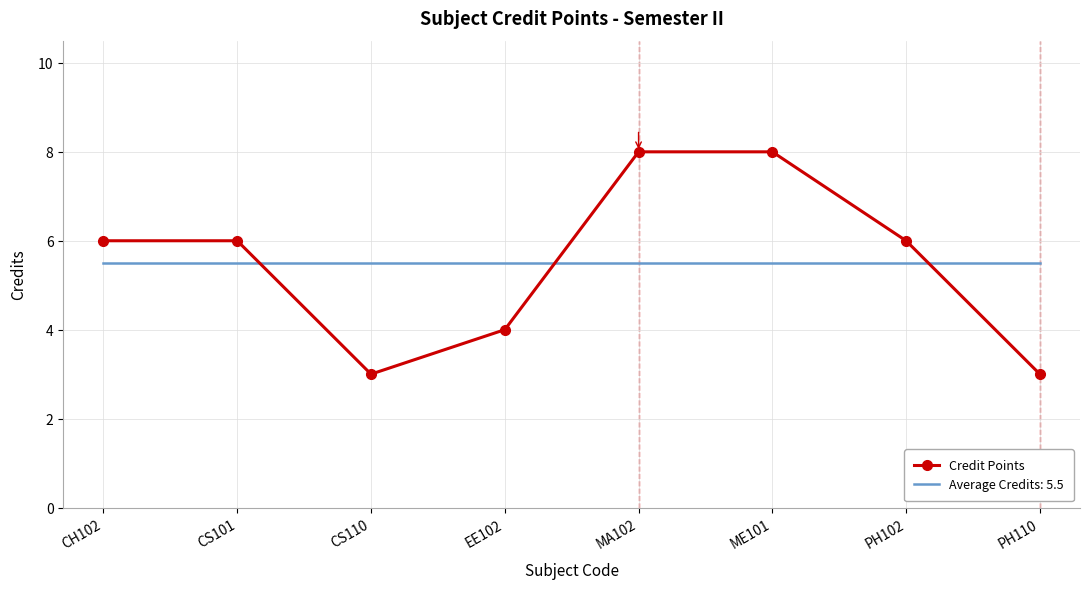

What is the difference between the second highest and second lowest values in the Credit Points series?

5.0